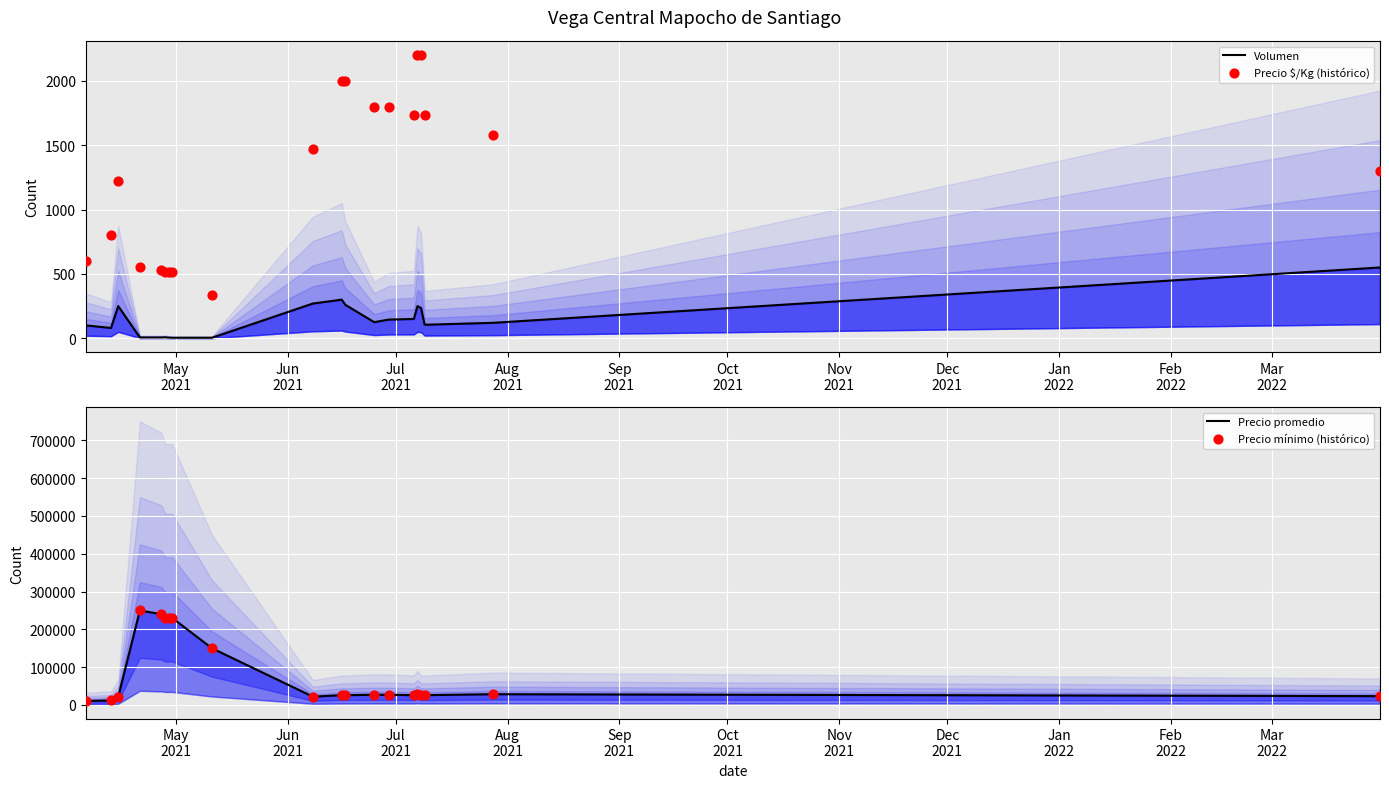

Is the value of Volumen at Jun
2021 greater than the value of Precio promedio at Jun
2021?

No